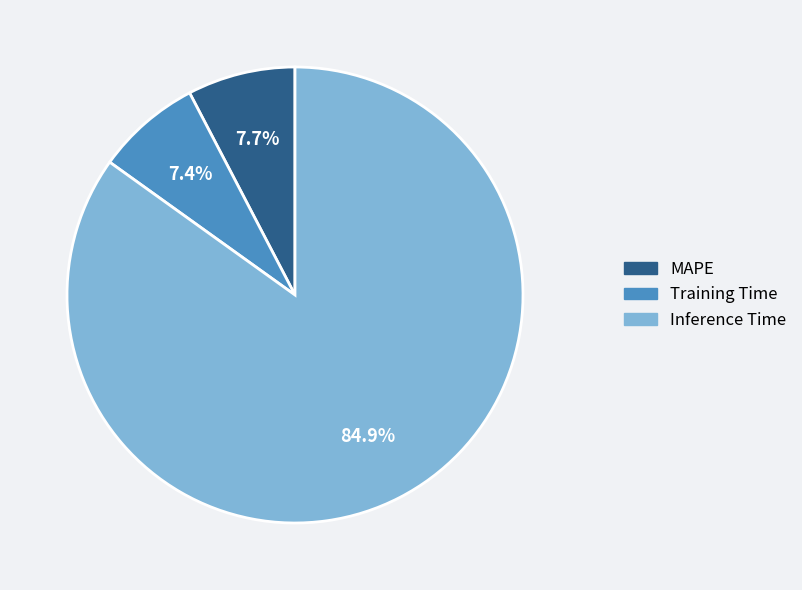

True or false: Training Time accounts for 7% of the total.

True